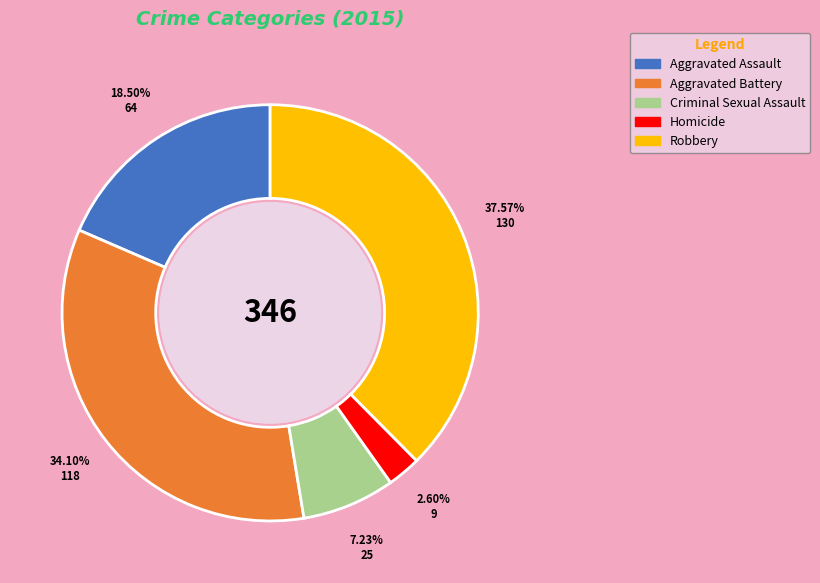

Does any single category account for the majority?

No